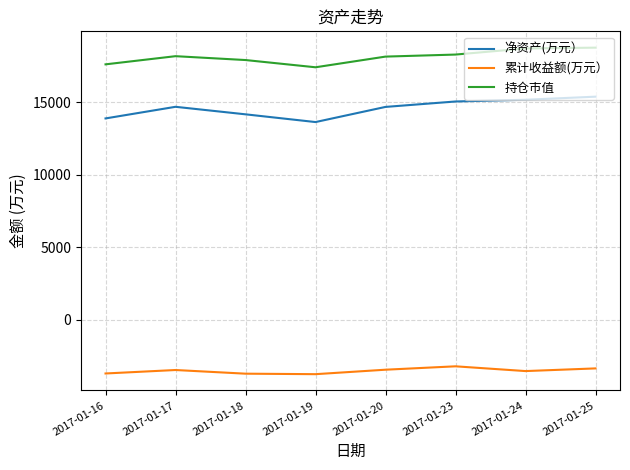

True or false: 累计收益额(万元） and 净资产(万元） cross at least once.

False